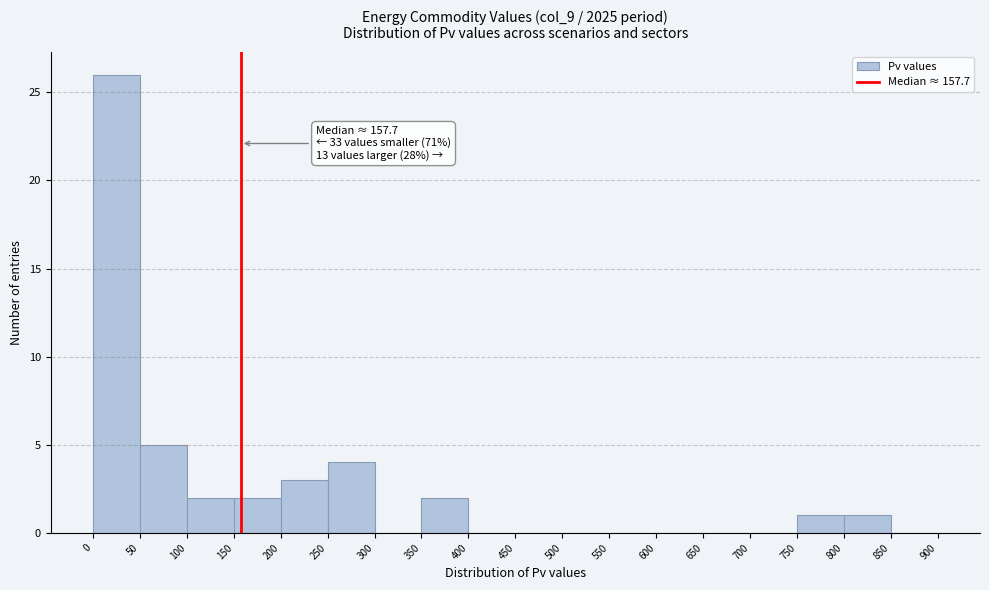

Over which range of the x-axis is the bar tallest?

0 to 50